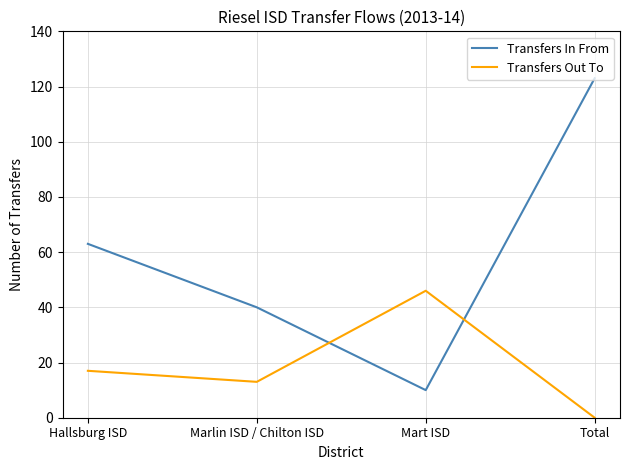

What is the sum of all Transfers Out To values?

76